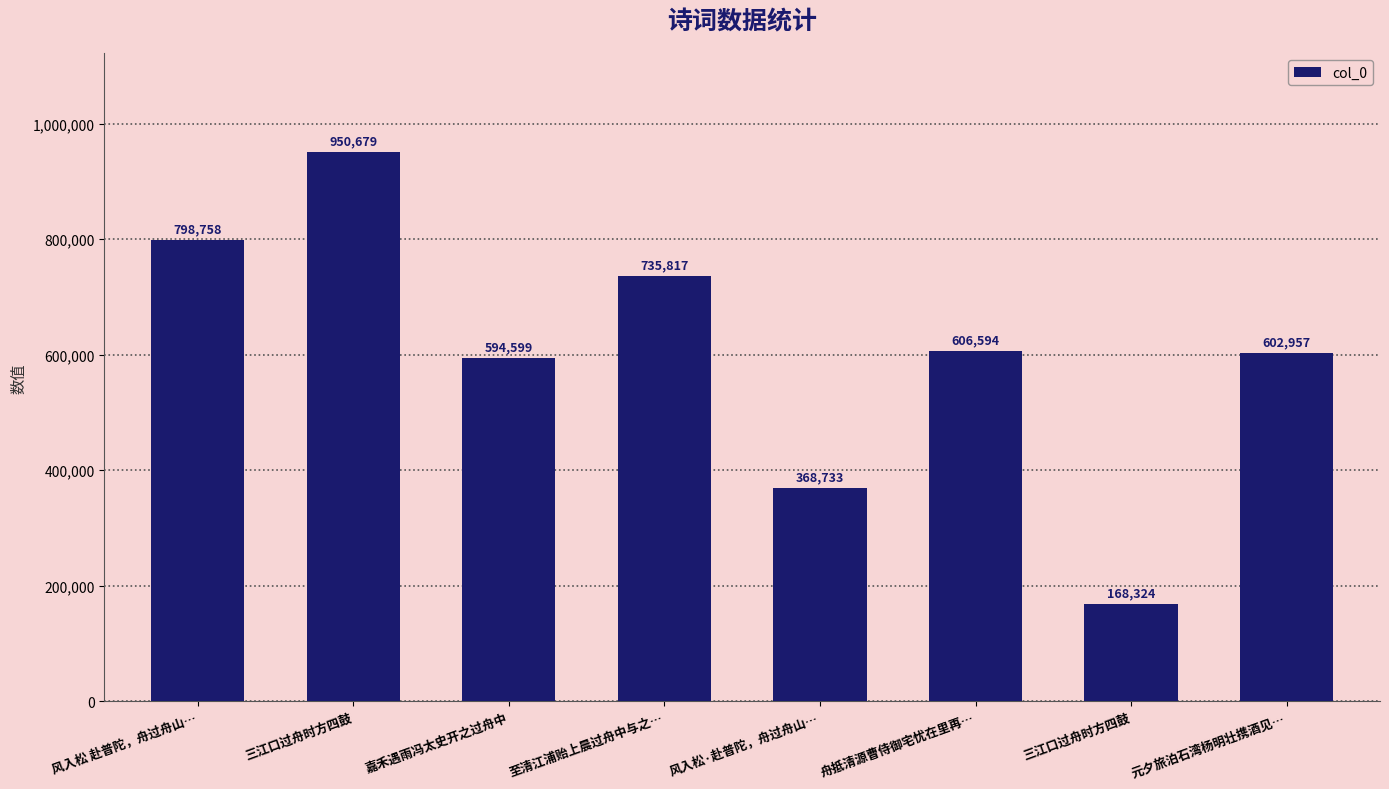

Does the chart contain any negative values?

No